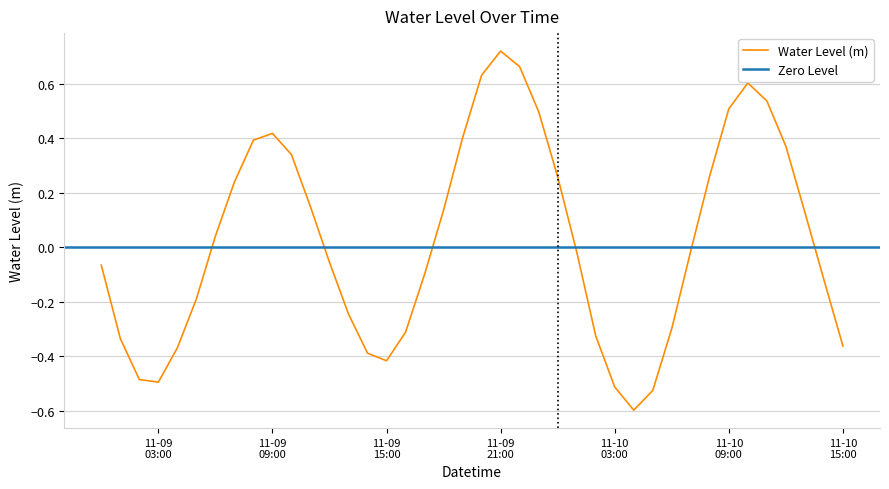

What is the lowest value of the Water Level (m) series?

-0.6